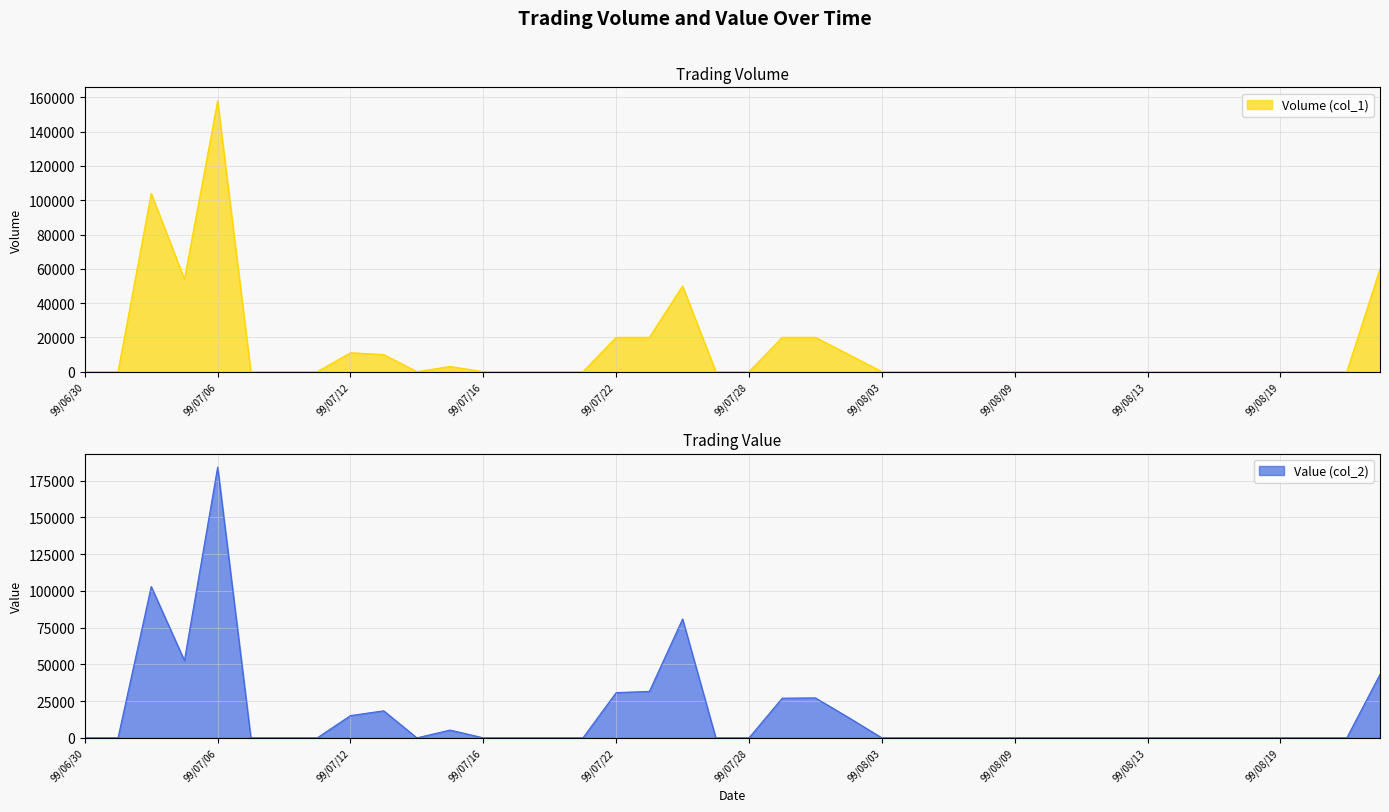

Reading left to right, what are all the values shown in this chart?

Volume (col_1): 0	0	104000	54000	158000	0	0	0	11000	10000	0	3000	0	0	0	0	20000	20000	50000	0	0	20000	20000	10000	0	0	0	0	0	0	0	0	0	0	0	0	0	0	0	60000
Value (col_2): 0	0	102990	52640	184310	0	0	0	15150	18400	0	5300	0	0	0	0	30800	31600	80900	0	0	27000	27200	13800	0	0	0	0	0	0	0	0	0	0	0	0	0	0	0	43200